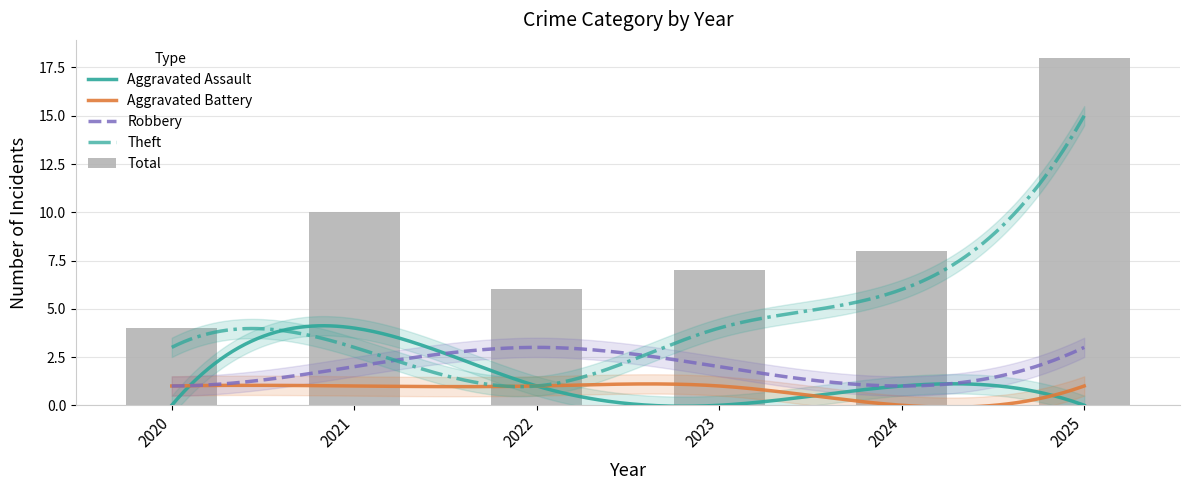

Reading left to right, what are all the values shown in this chart?

Aggravated Assault: 2020=0	2021=4	2022=1	2023=0	2024=1	2025=0
Aggravated Battery: 2020=1	2021=1	2022=1	2023=1	2024=0	2025=1
Robbery: 2020=1	2021=2	2022=3	2023=2	2024=1	2025=3
Theft: 2020=3	2021=3	2022=1	2023=4	2024=6	2025=15
Total: 2020=4	2021=10	2022=6	2023=7	2024=8	2025=18